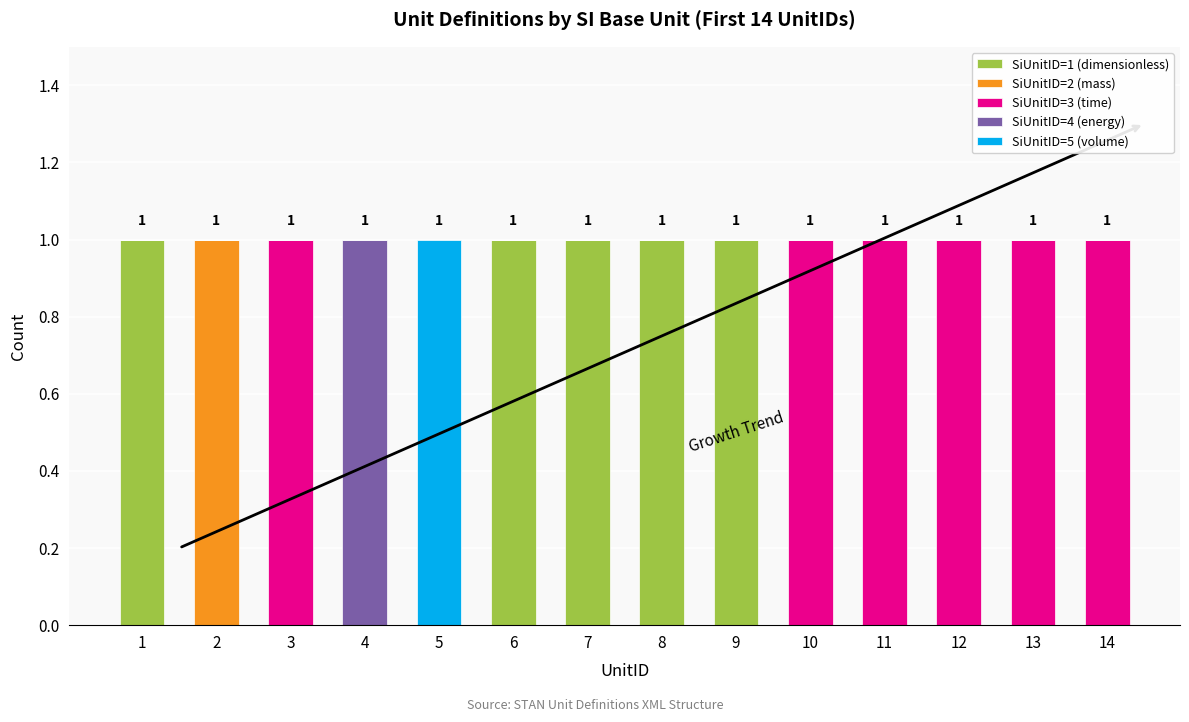

The SiUnitID=1 (dimensionless) series shows 0 at 1. True or false?

False